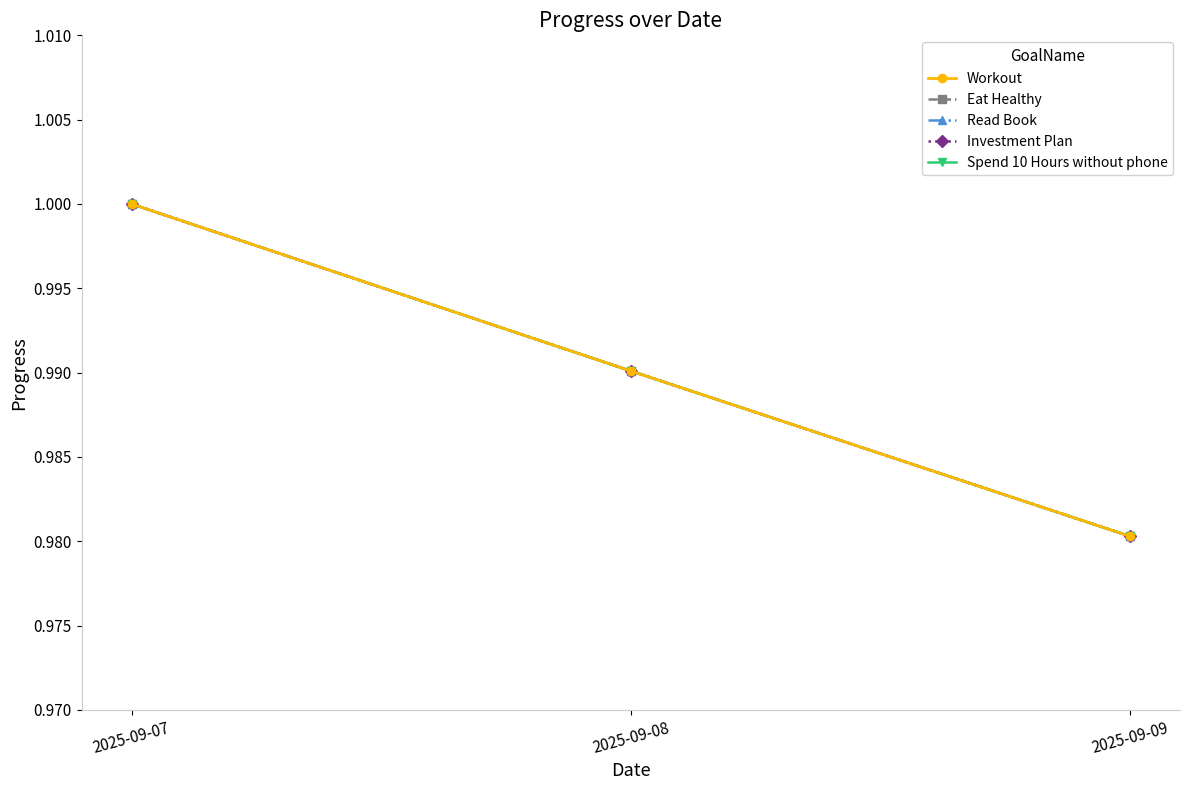

What is the minimum value shown in the chart?

1.0